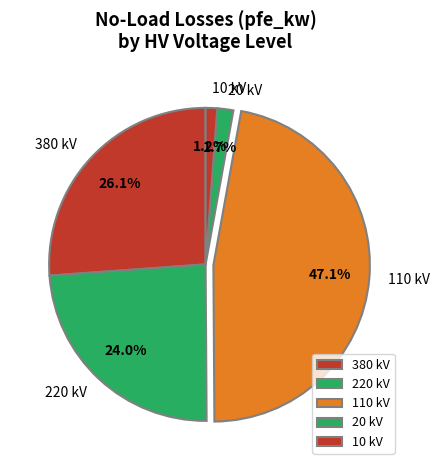

Is there a majority slice in this chart?

No